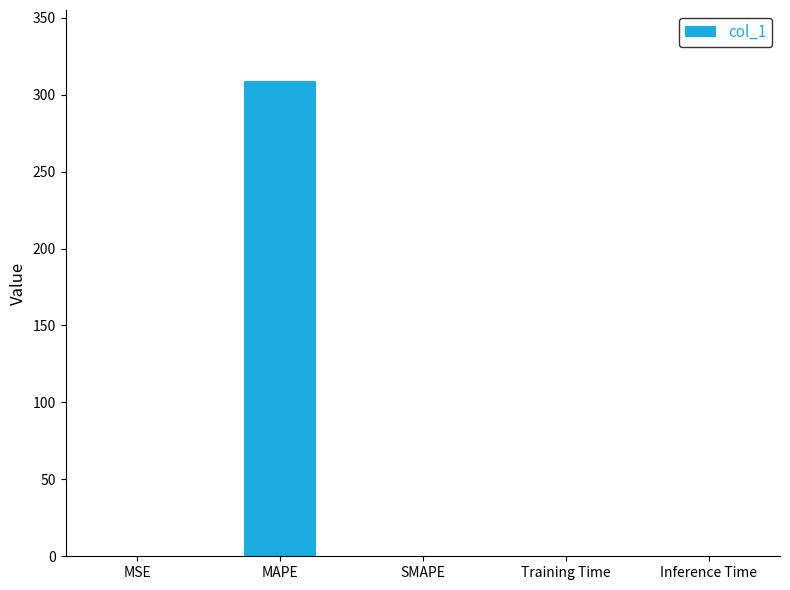

Which label corresponds to the largest value in the chart?

MAPE